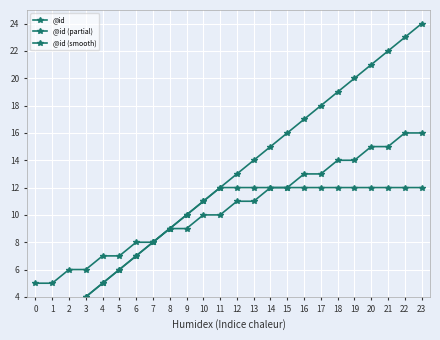

How many data points in @id (partial) are less than 12?

11